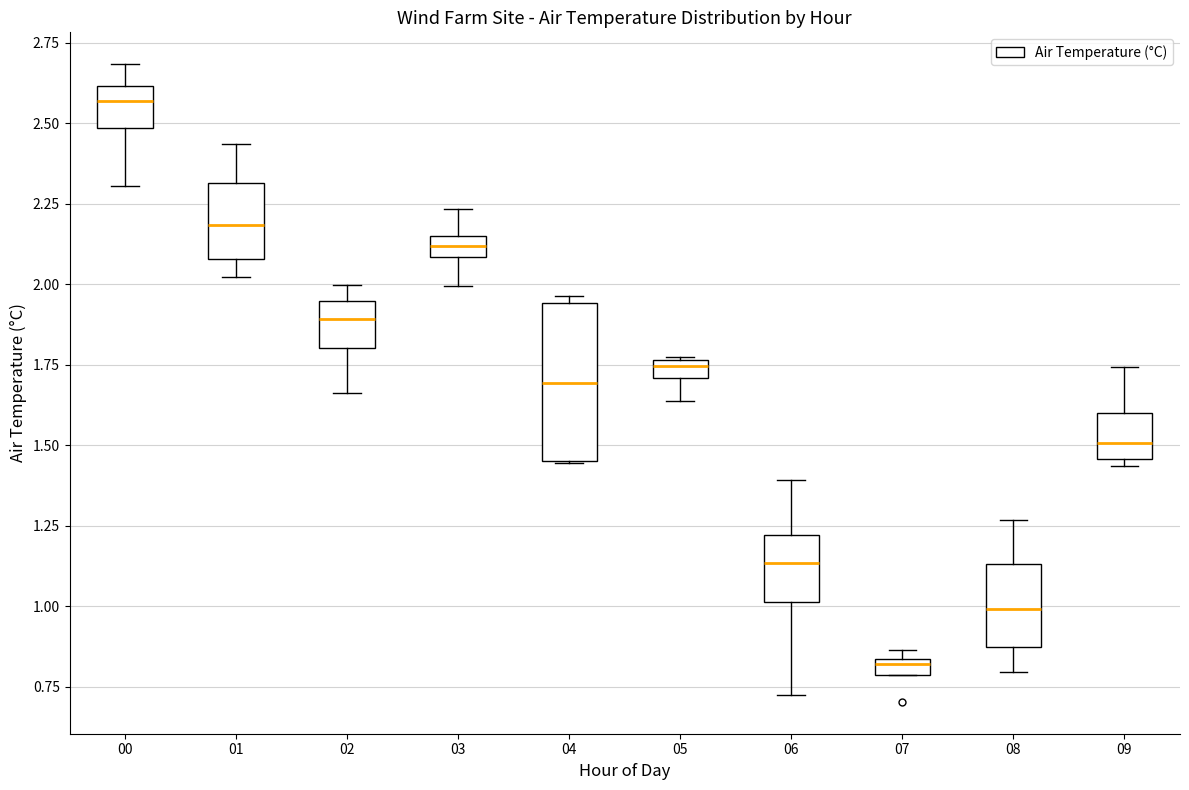

Where is the lower edge of the box at x = 04 on the y-axis? The values are not printed on the chart, so give them approximately, as read against the axis.

1.45